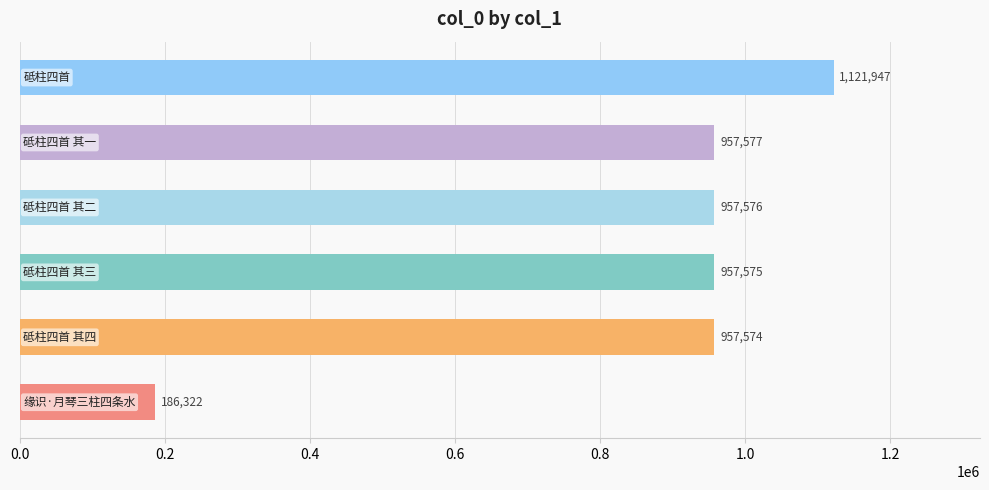

Reading bottom to top, what are all the values shown in this chart?

186322	957574	957575	957576	957577	1121947